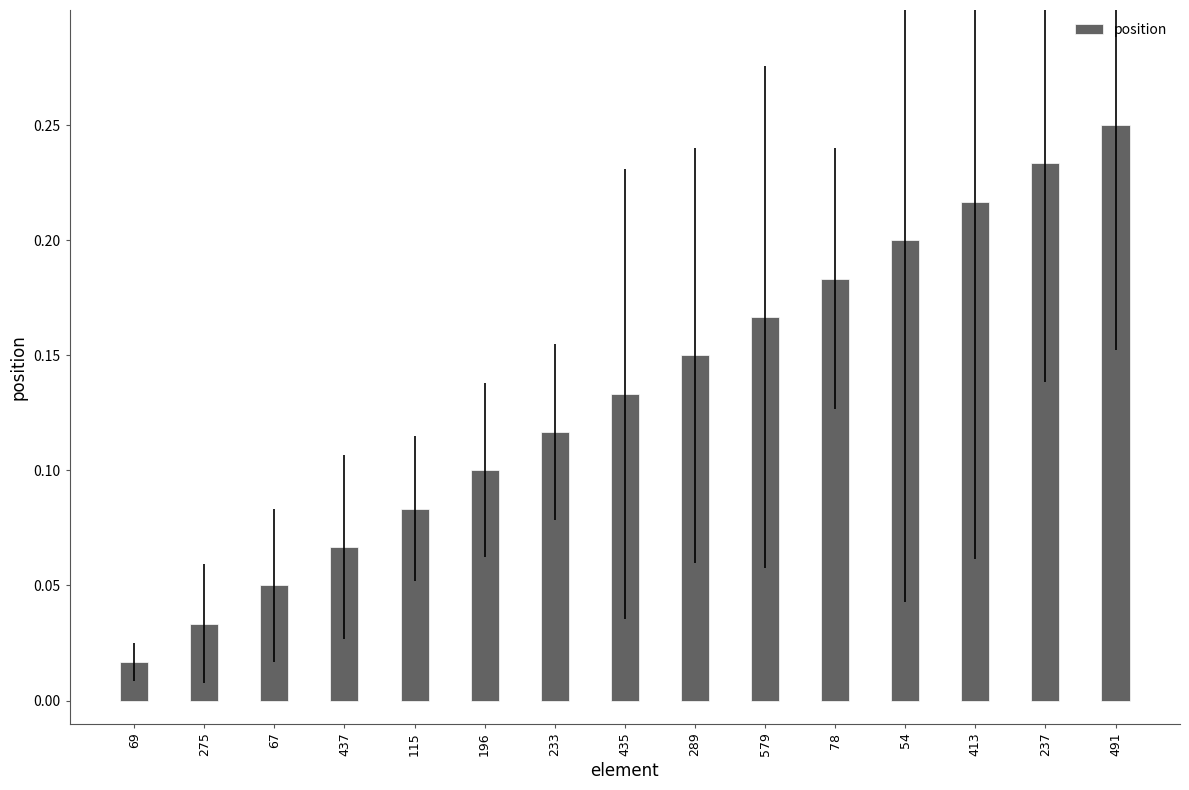

What is the sum of all values?

2.0